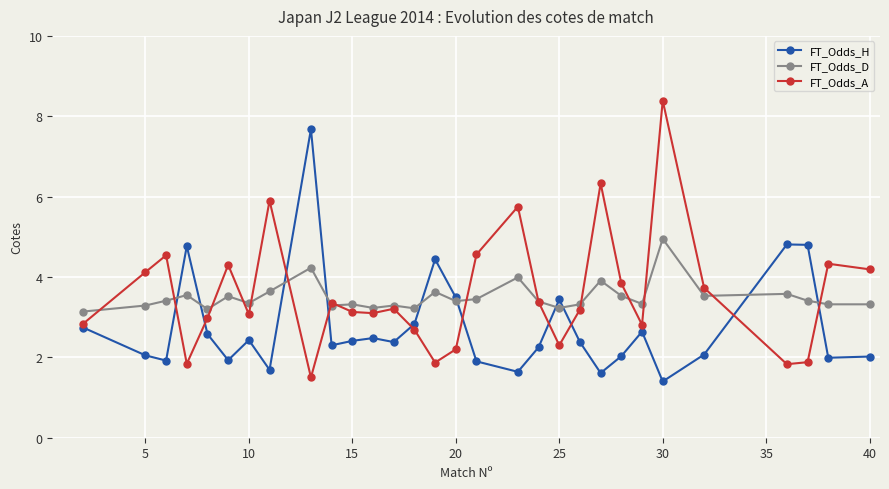

True or false: FT_Odds_D has more than 1 interior local peaks.

True